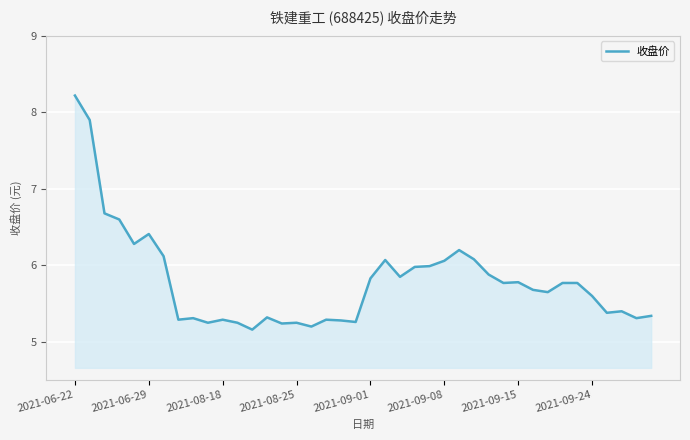

What is the greatest value displayed?

8.2